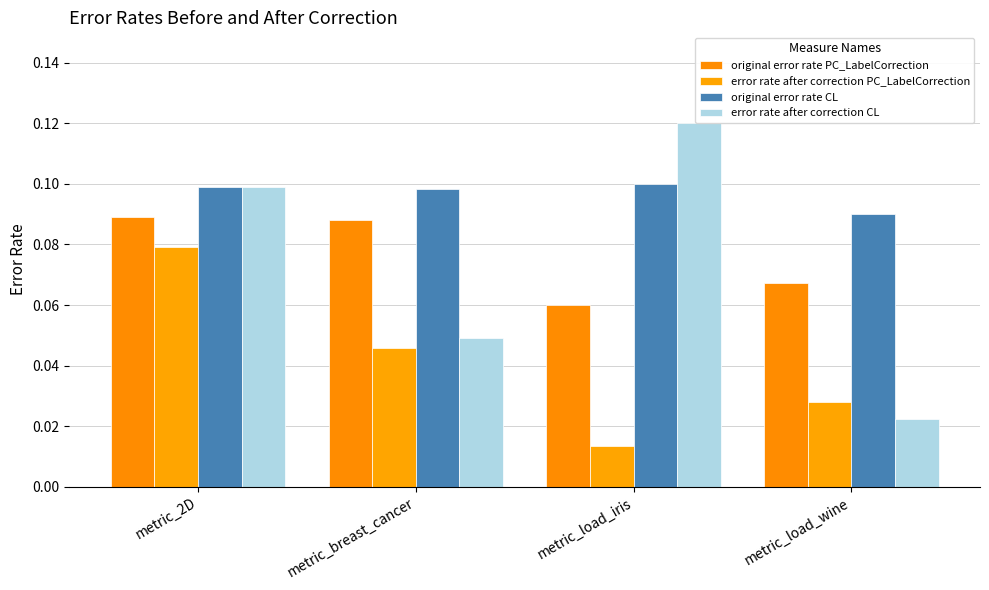

Between metric_breast_cancer and metric_load_iris, which is larger?

metric_breast_cancer